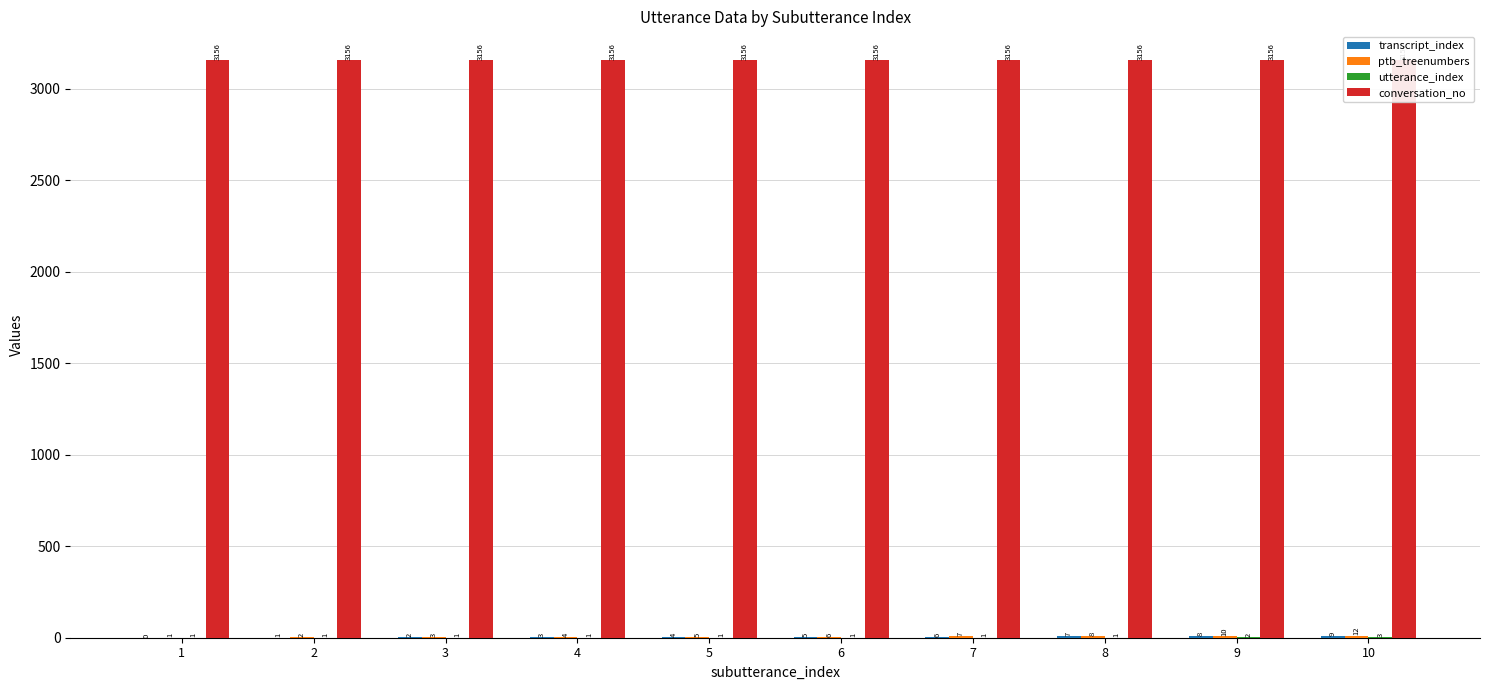

Reading left to right, extract all data points from this chart.

transcript_index: 0	1	2	3	4	5	6	7	8	9
ptb_treenumbers: 1	2	3	4	5	6	7	8	10	12
utterance_index: 1	1	1	1	1	1	1	1	2	3
conversation_no: 3156	3156	3156	3156	3156	3156	3156	3156	3156	3156